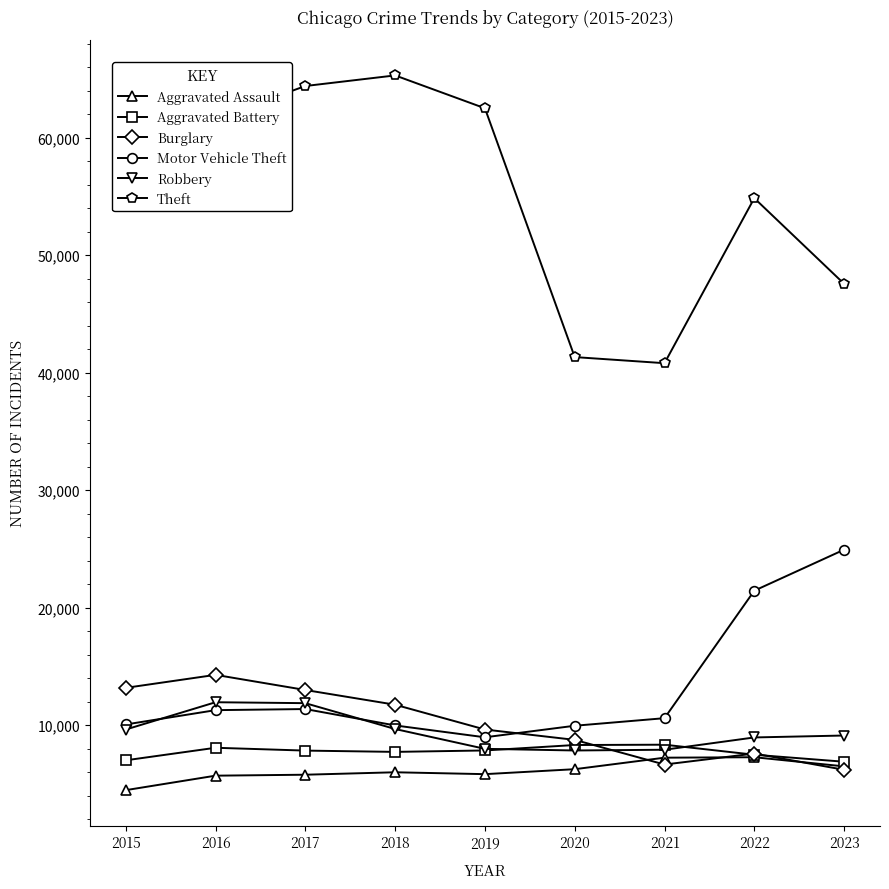

What are all the series names shown in the legend?

Aggravated Assault, Aggravated Battery, Burglary, Motor Vehicle Theft, Robbery, Theft